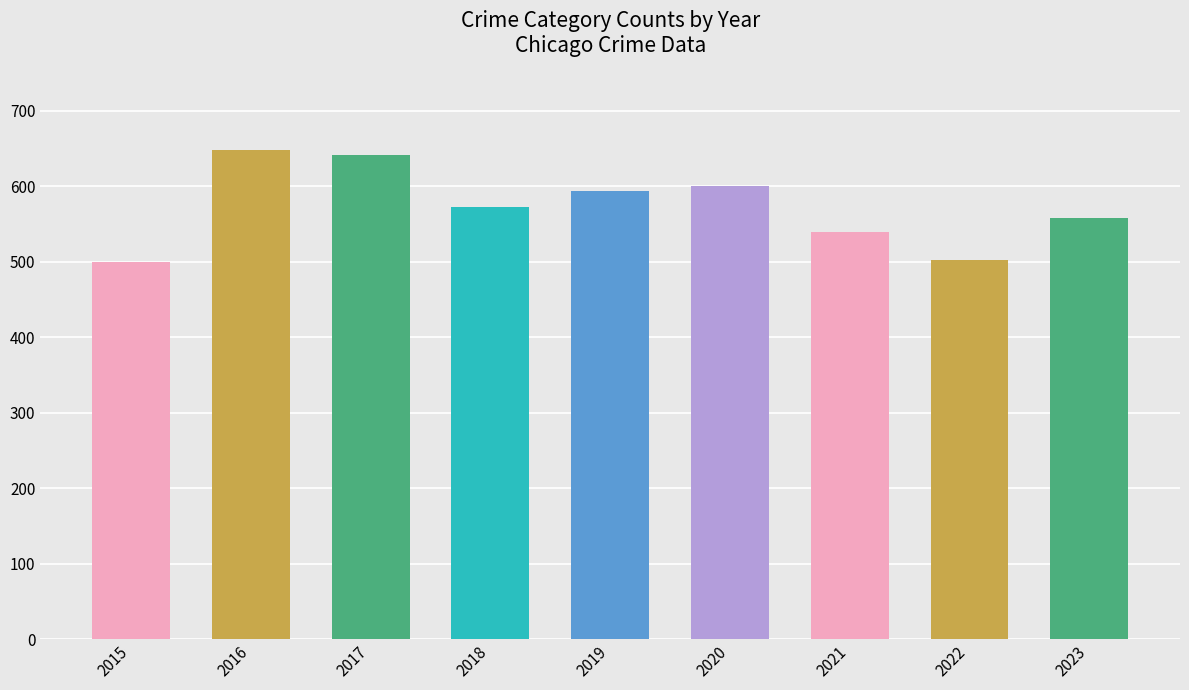

Does the chart contain any negative values?

No